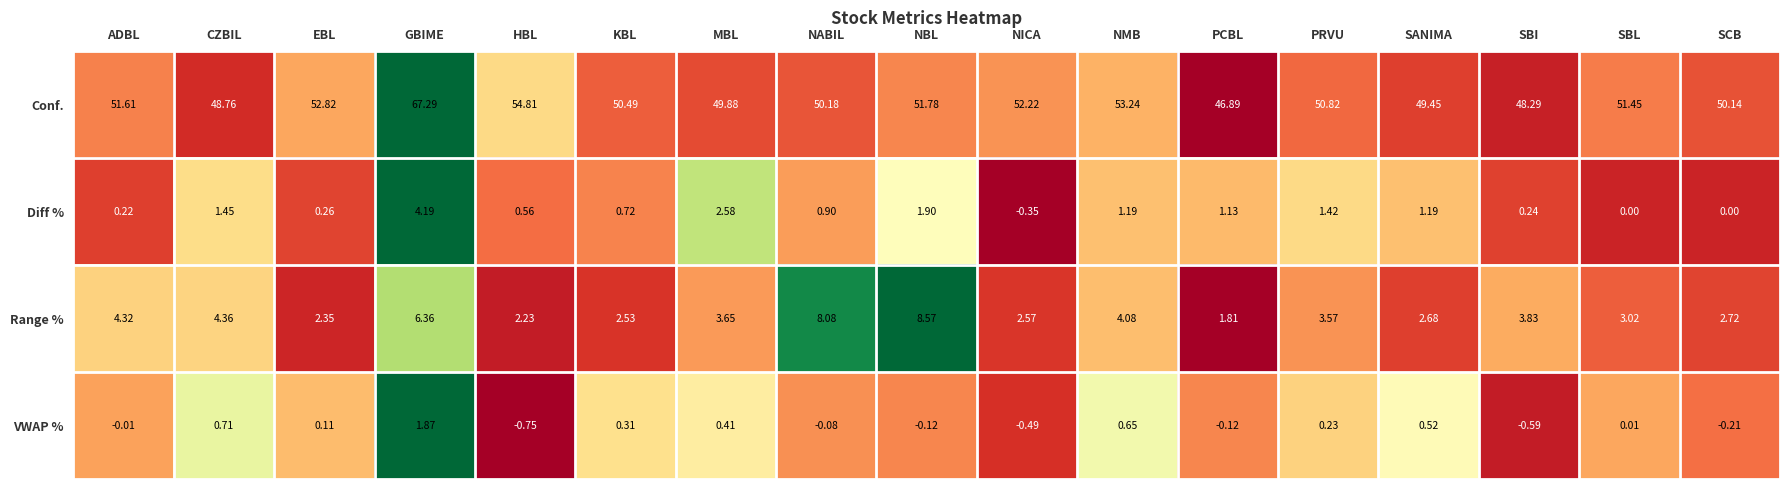

Which series changed the most between PCBL and SBL?

Conf.